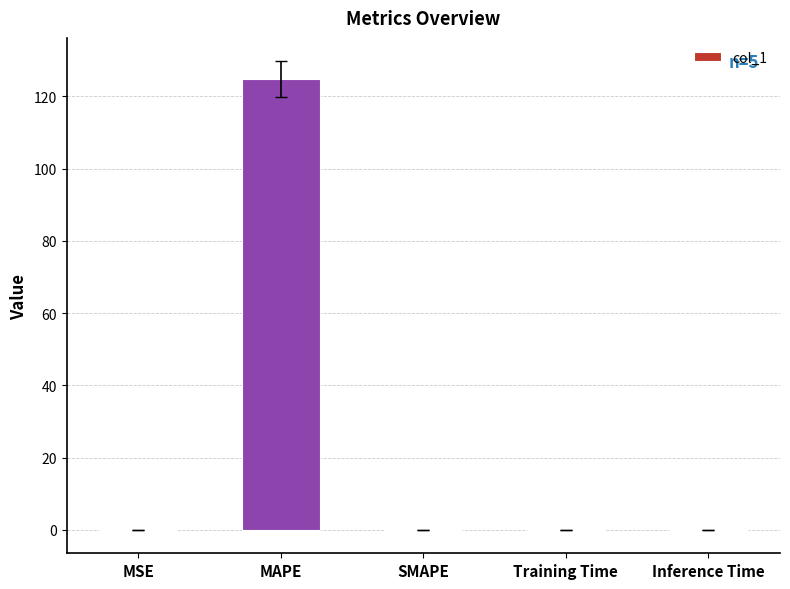

What is the difference between the values at Inference Time and MAPE?

124.7